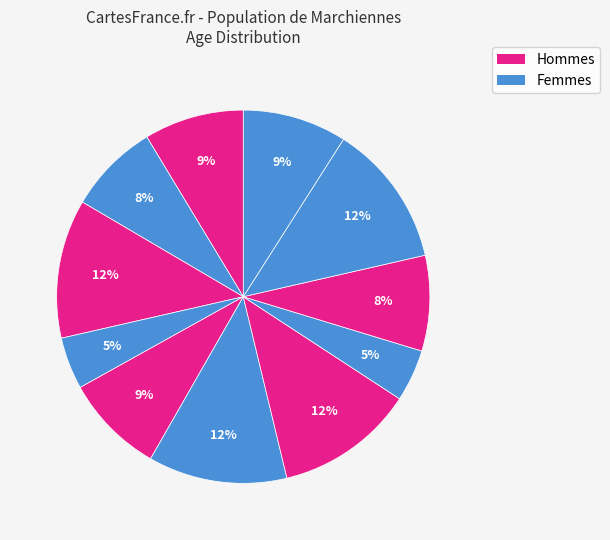

How many segments does this pie chart have?

11